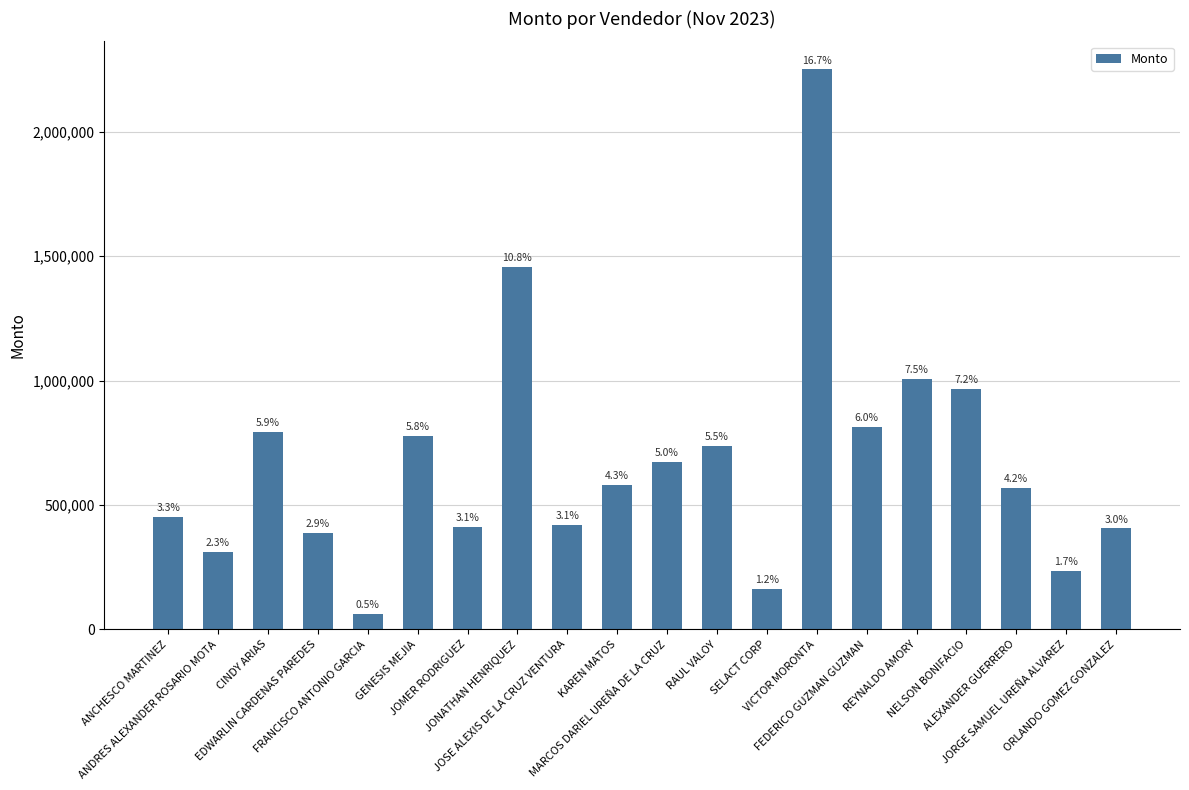

Does the chart contain any negative values?

No